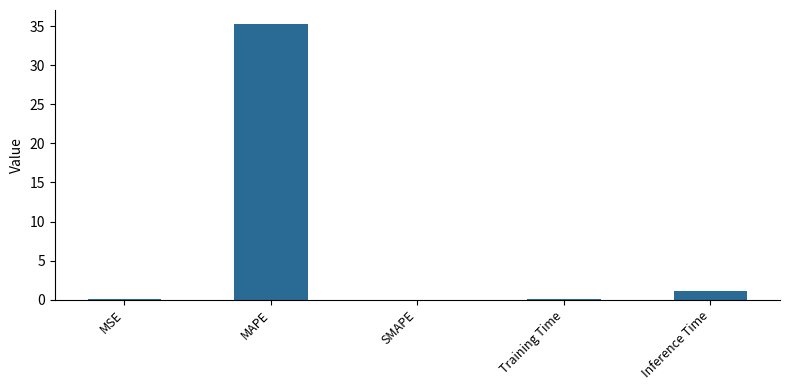

At which label is the value closest to 17?

Inference Time